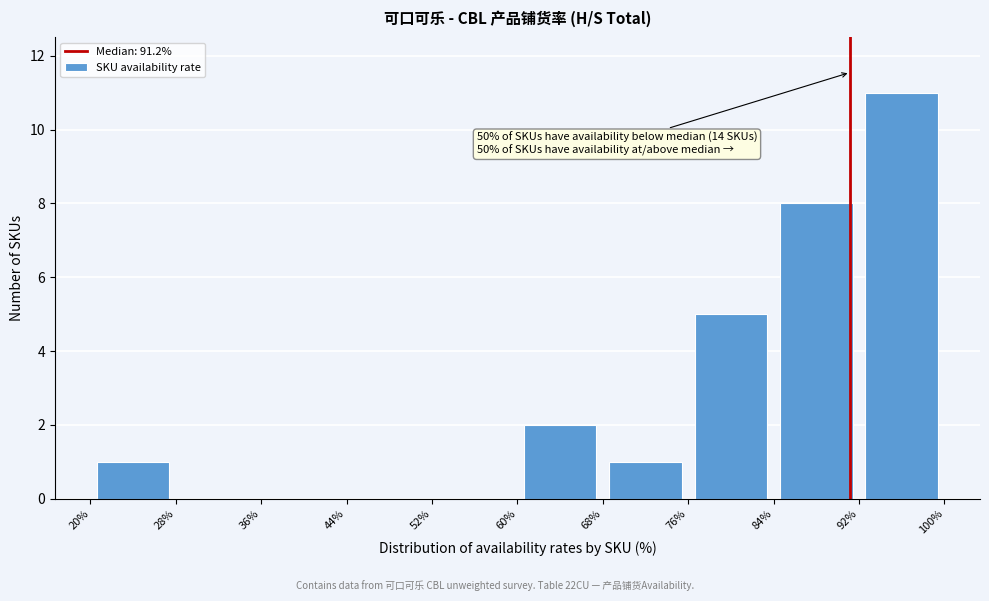

Over which range of the x-axis is the bar tallest?

92% to 100%